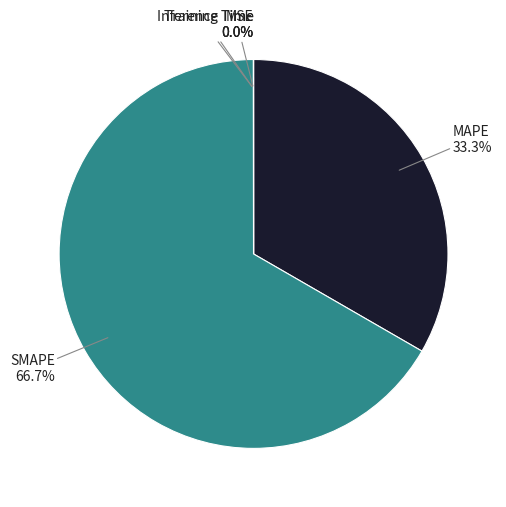

Is there a majority slice in this chart?

Yes